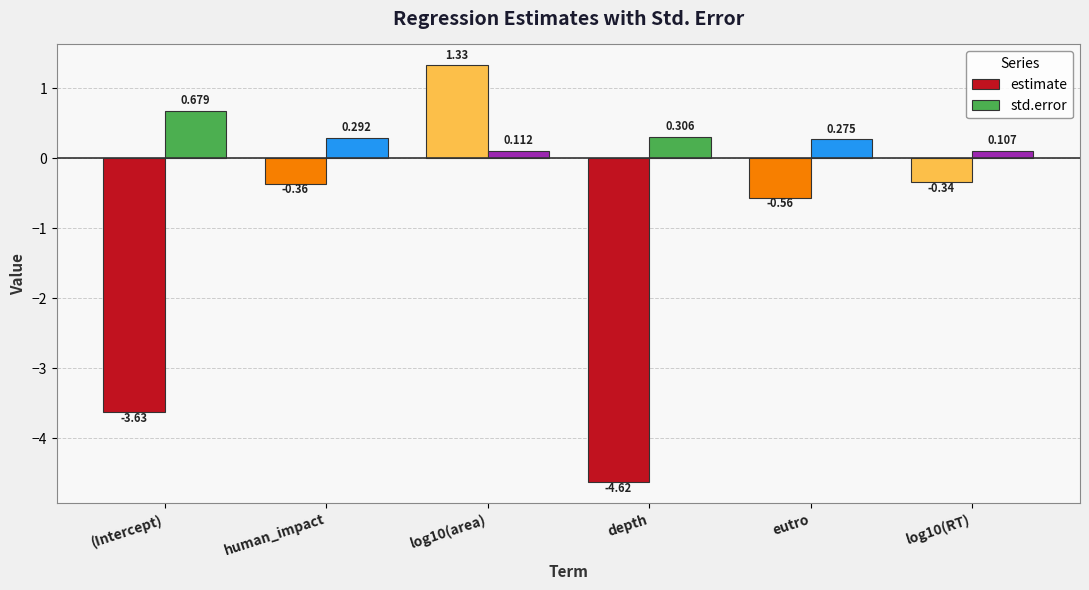

What is the difference between the estimate values at eutro and depth?

4.1